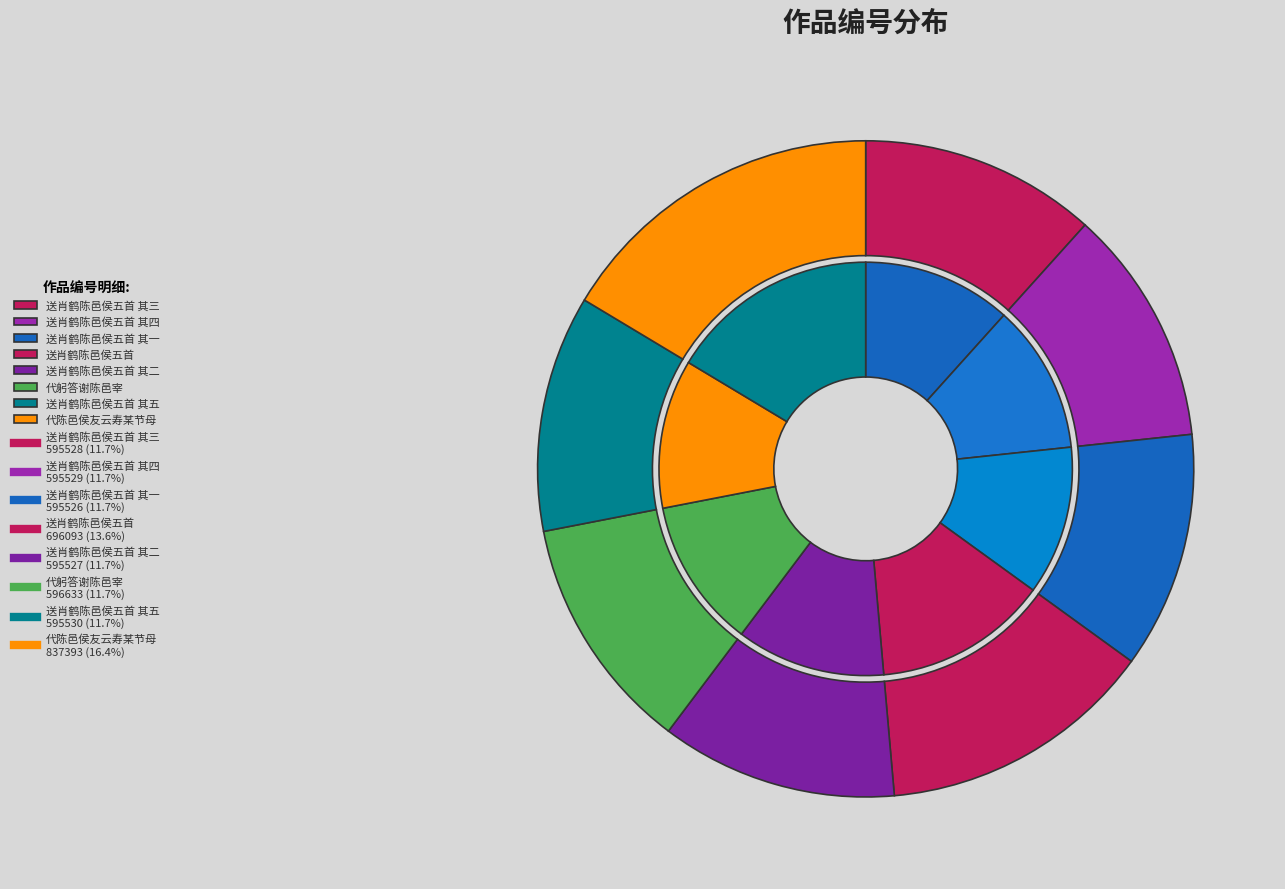

Which category has the biggest portion of the pie?

代陈邑侯友云寿某节母